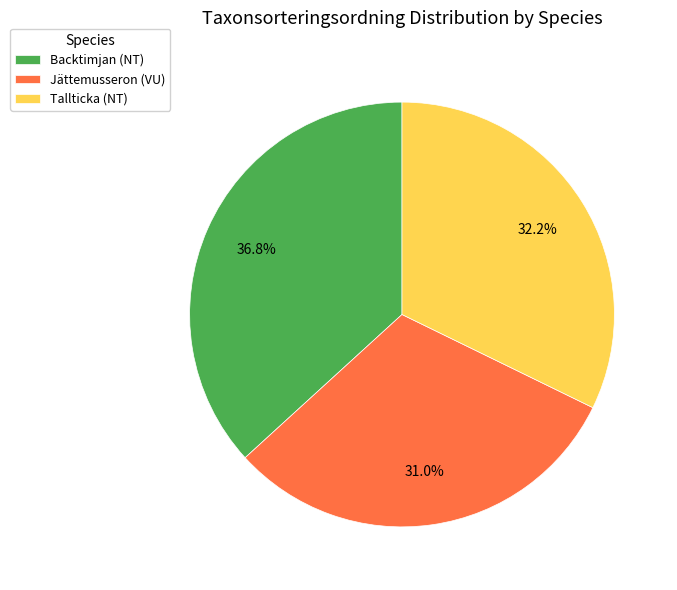

To the nearest percent, what percentage of the pie is Backtimjan (NT)?

37%